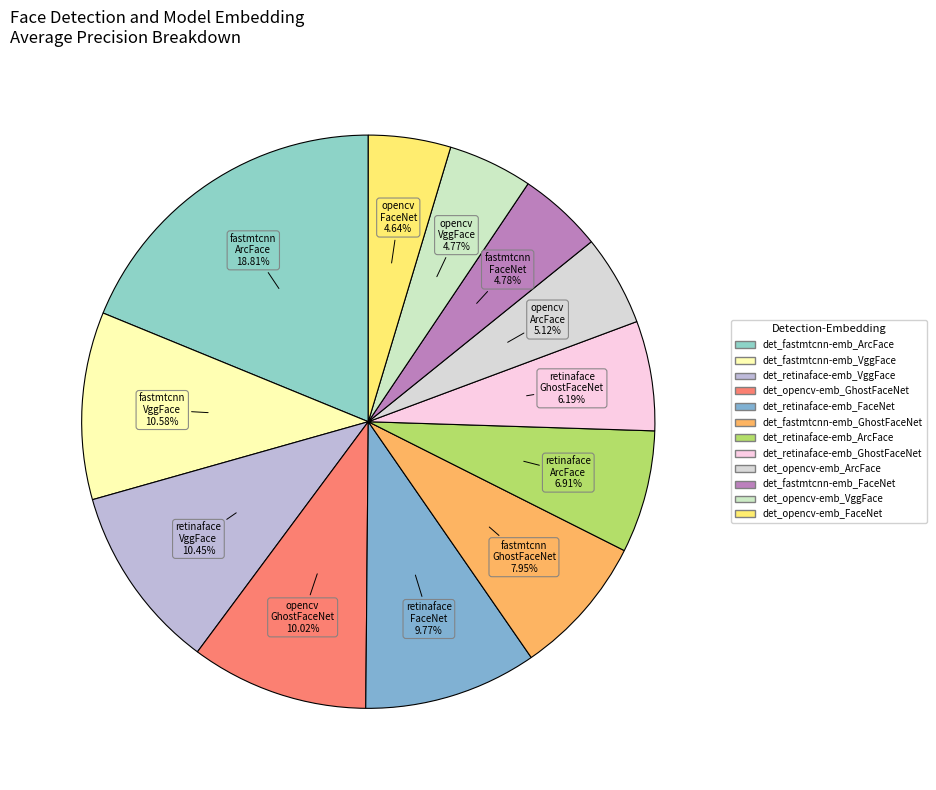

Count the number of slices in the pie.

12